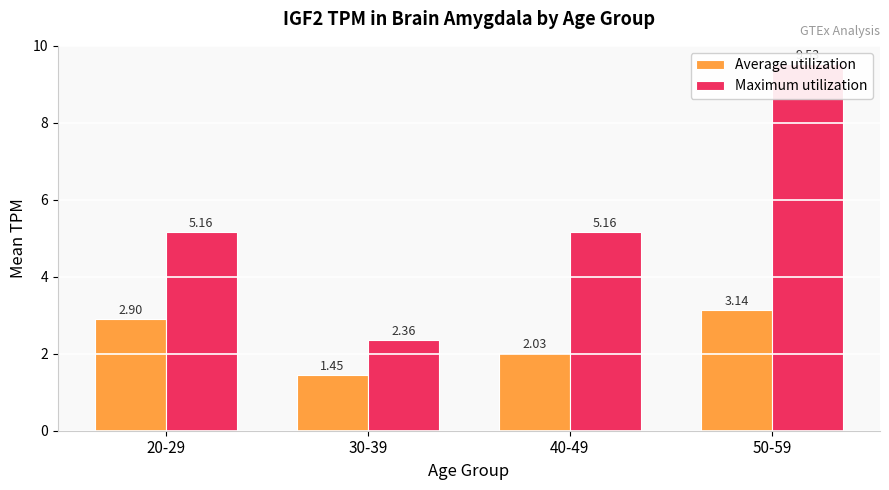

The Maximum utilization series shows 3.0 at 20-29. True or false?

False